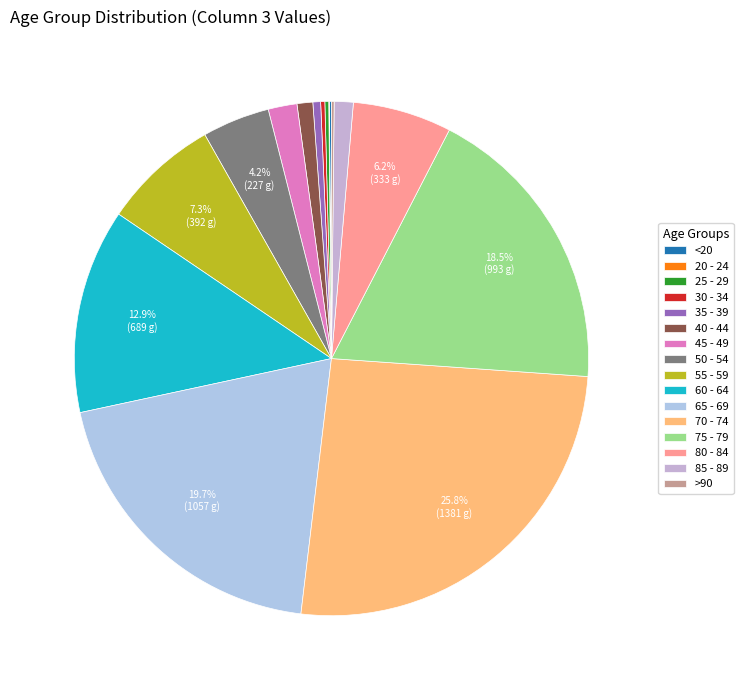

To the nearest percent, what is the difference between the largest and smallest slice percentages?

26%